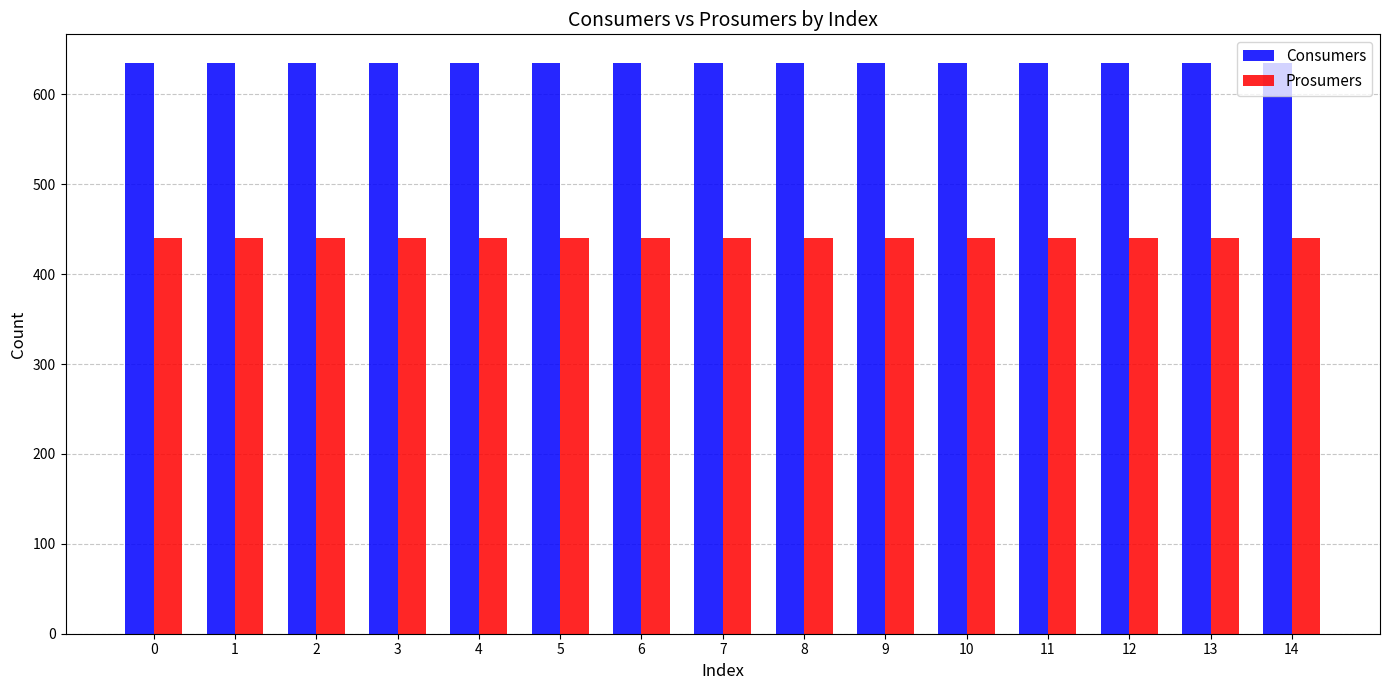

How many data points does each series have?

15